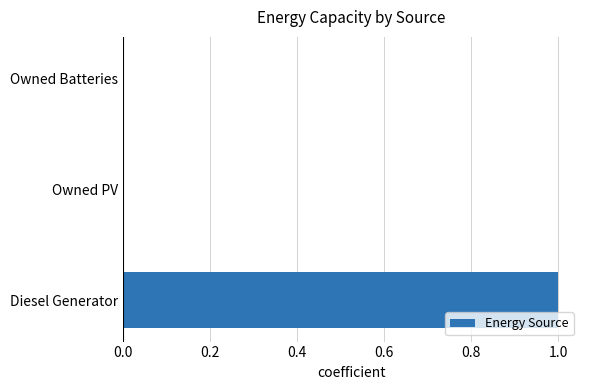

Reading bottom to top, transcribe all the data shown in this chart.

Diesel Generator=1	Owned PV=0	Owned Batteries=0